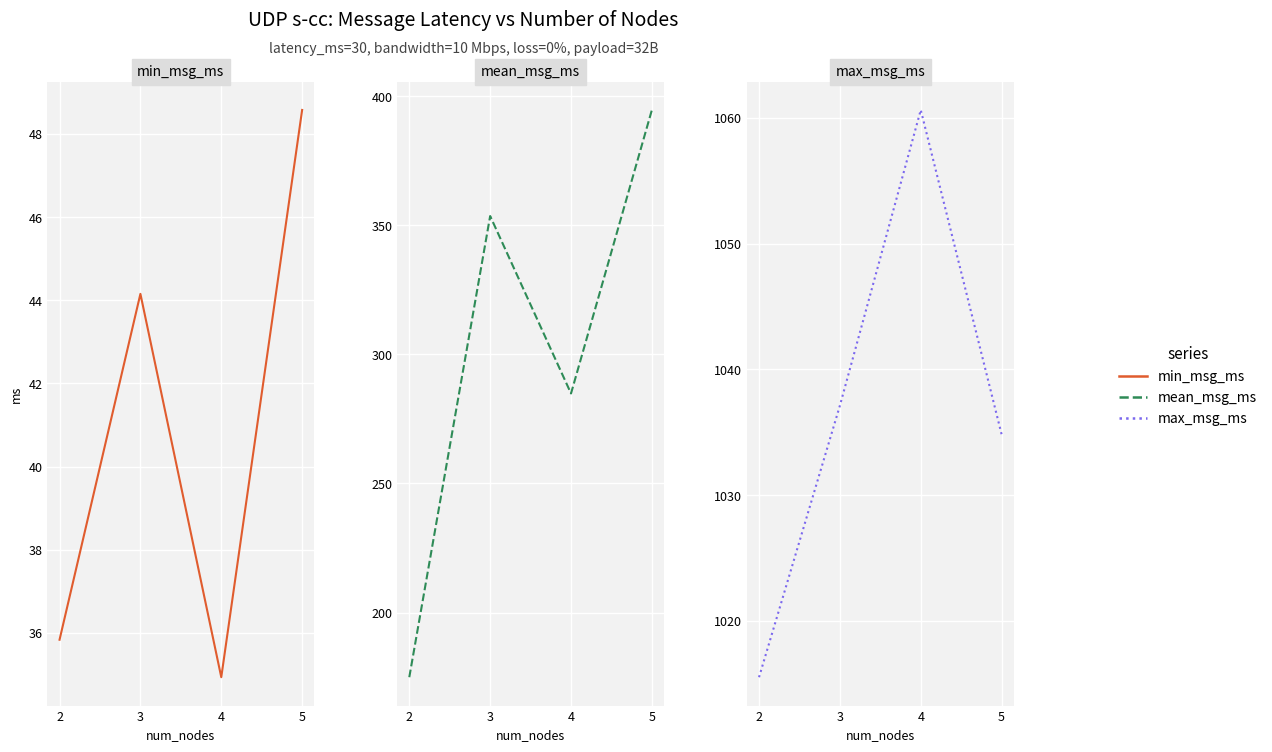

What is the difference between the highest and lowest values at 5?

986.3